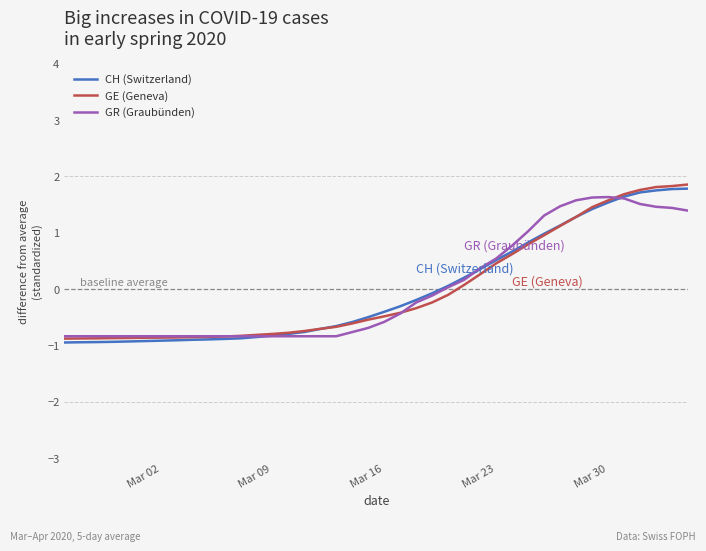

What is the greatest value displayed?

1.9